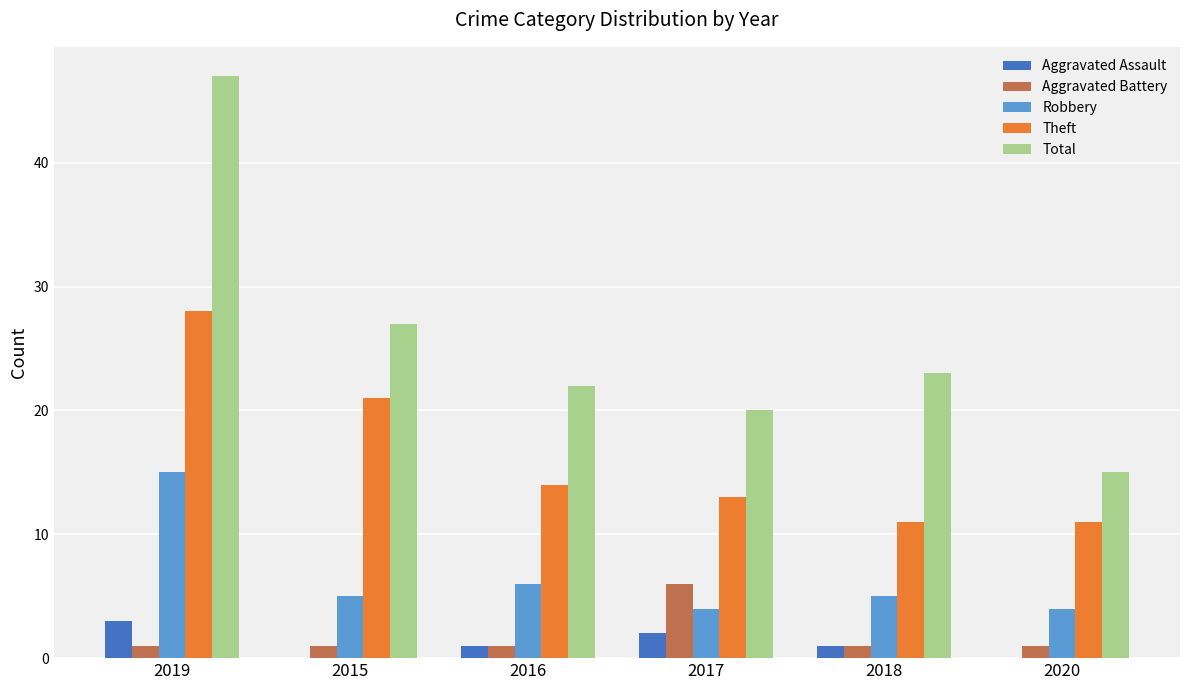

Reading left to right, what are all the values shown in this chart?

Aggravated Assault: 2019=3	2015=0	2016=1	2017=2	2018=1	2020=0
Aggravated Battery: 2019=1	2015=1	2016=1	2017=6	2018=1	2020=1
Robbery: 2019=15	2015=5	2016=6	2017=4	2018=5	2020=4
Theft: 2019=28	2015=21	2016=14	2017=13	2018=11	2020=11
Total: 2019=47	2015=27	2016=22	2017=20	2018=23	2020=15